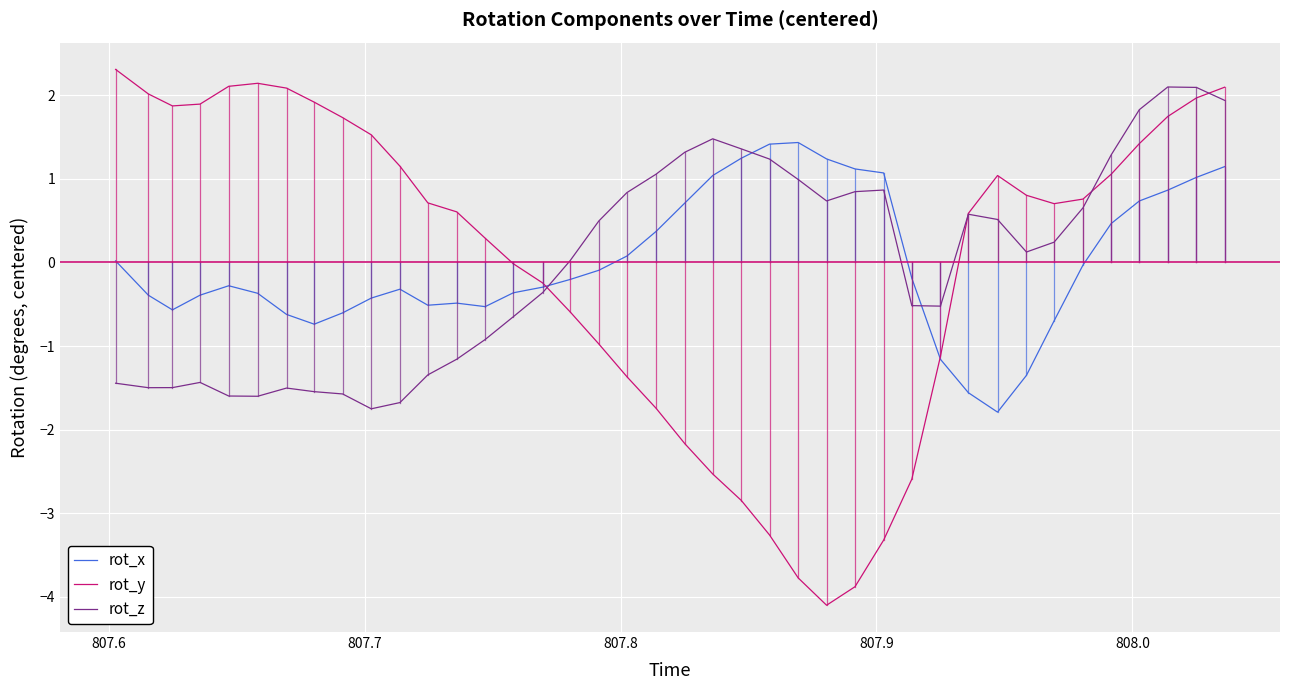

What is the minimum value shown in the chart?

-4.1